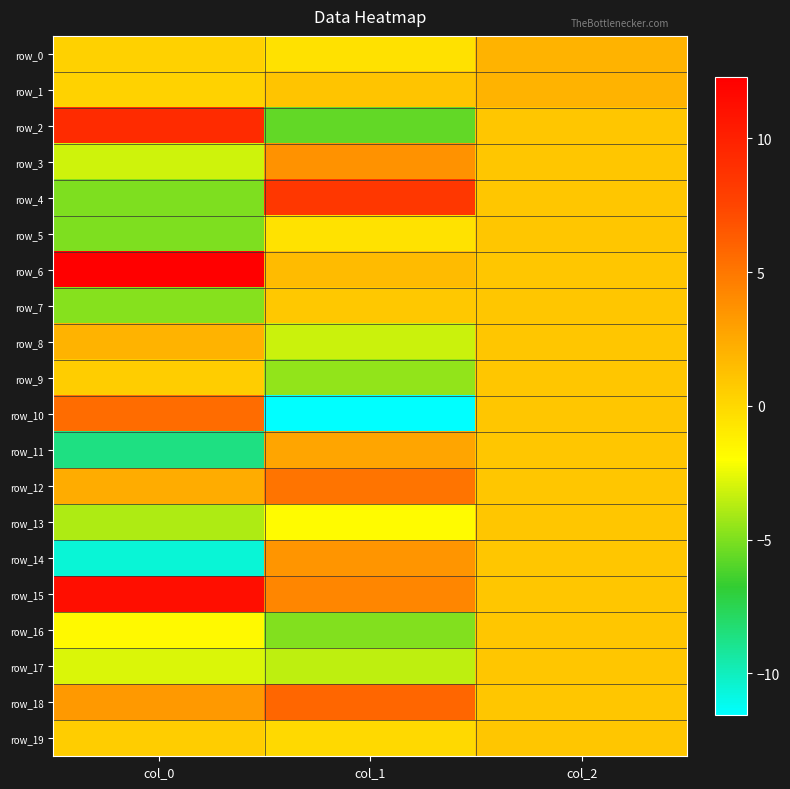

Reading left to right, list all the values displayed in this chart.

row_0: 0.5	-0.4	2.0
row_1: 0.3	1.1	2.0
row_2: 9.3	-5.7	1.0
row_3: -3.1	3.7	1.0
row_4: -5.0	8.5	1.0
row_5: -5.0	-0.5	1.0
row_6: 12.3	1.5	1.0
row_7: -4.8	0.9	1.0
row_8: 2.0	-3.3	1.0
row_9: 0.6	-4.5	1.0
row_10: 5.5	-11.6	1.0
row_11: -8.7	2.7	1.0
row_12: 2.4	5.2	1.0
row_13: -3.9	-1.8	1.0
row_14: -10.6	3.5	1.0
row_15: 11.2	4.2	1.0
row_16: -1.7	-4.9	1.0
row_17: -2.9	-3.5	1.0
row_18: 3.3	5.8	1.0
row_19: 0.6	-0.1	1.0